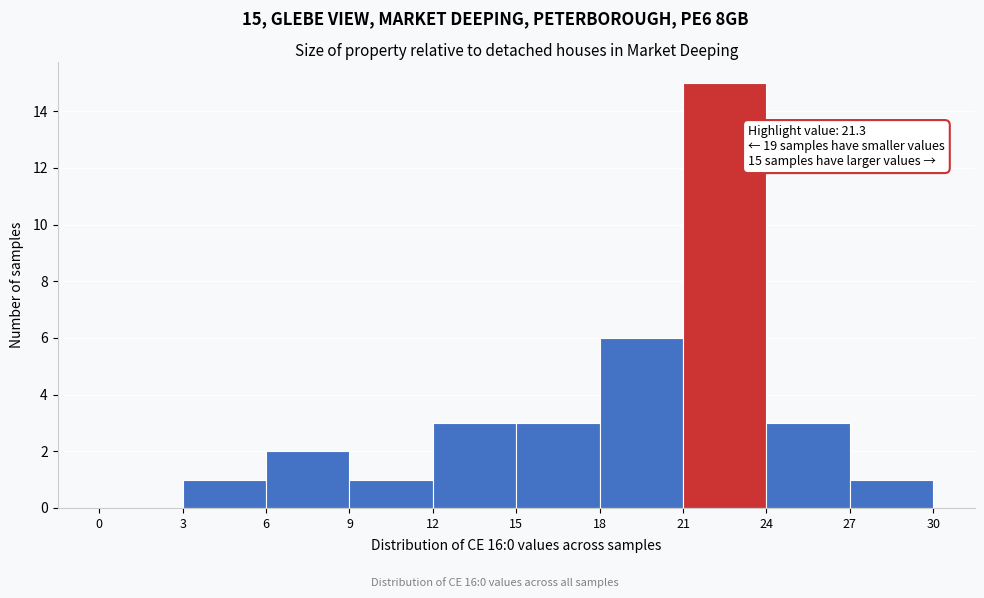

Over which range of the x-axis is the bar tallest?

21 to 24